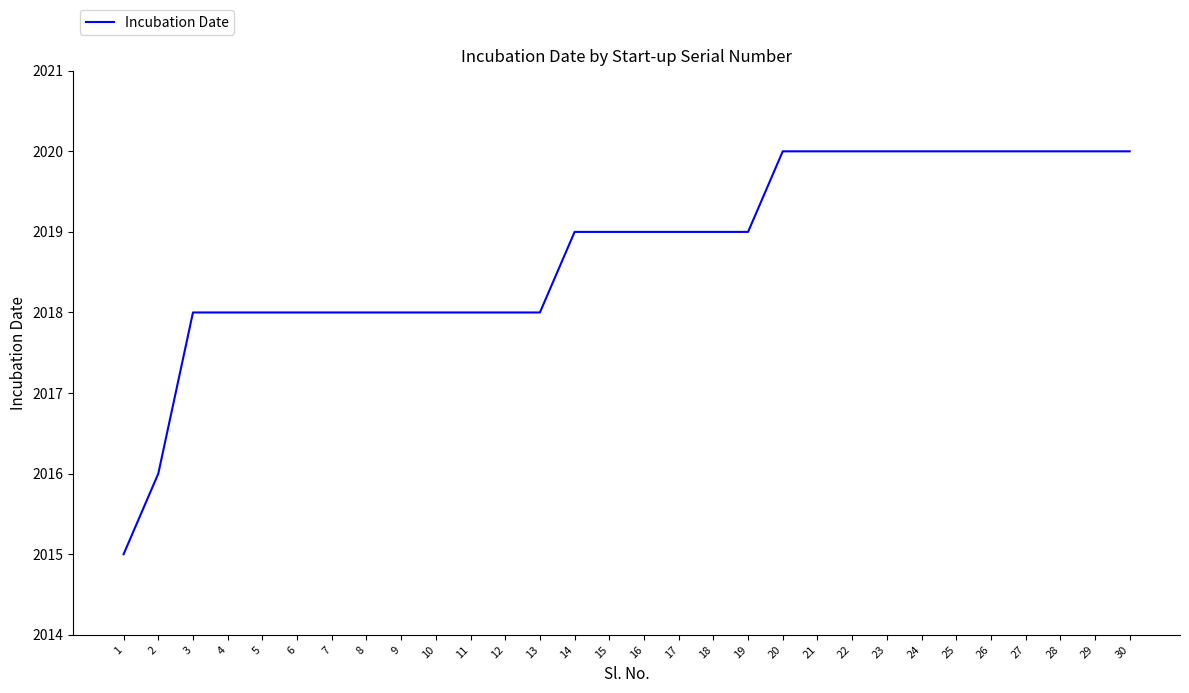

What is the change in value from 1 to 16?

+4